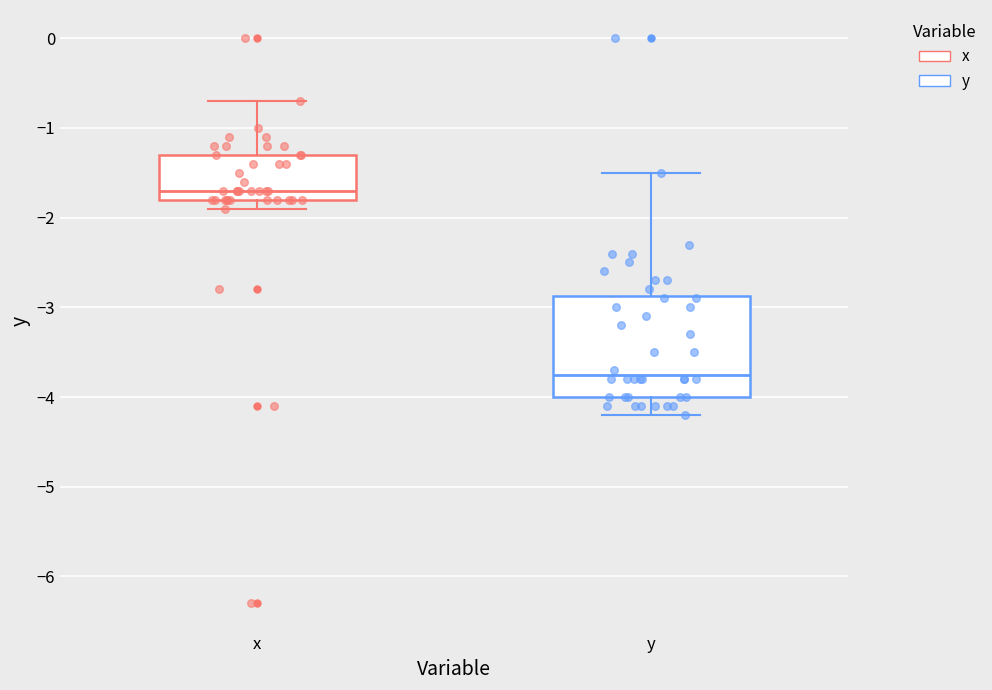

Reading left to right, transcribe this box plot: for each box, give where its median line is, the range the box spans, and where its two whiskers end, as read against the y-axis. The values are not printed on the chart, so give them approximately, as read against the axis.

x: median -1.7, box -1.8 to -1.3, whiskers -1.9 to -0.7
y: median -3.7, box -4.0 to -2.9, whiskers -4.2 to -1.5